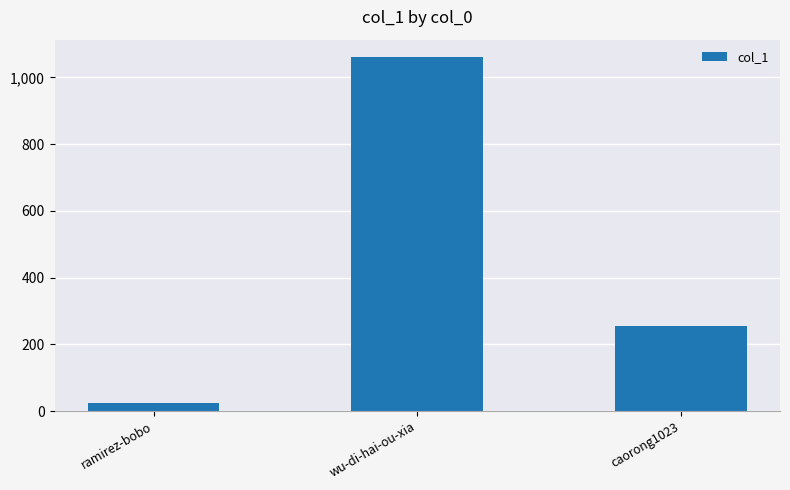

What is the average value?

447